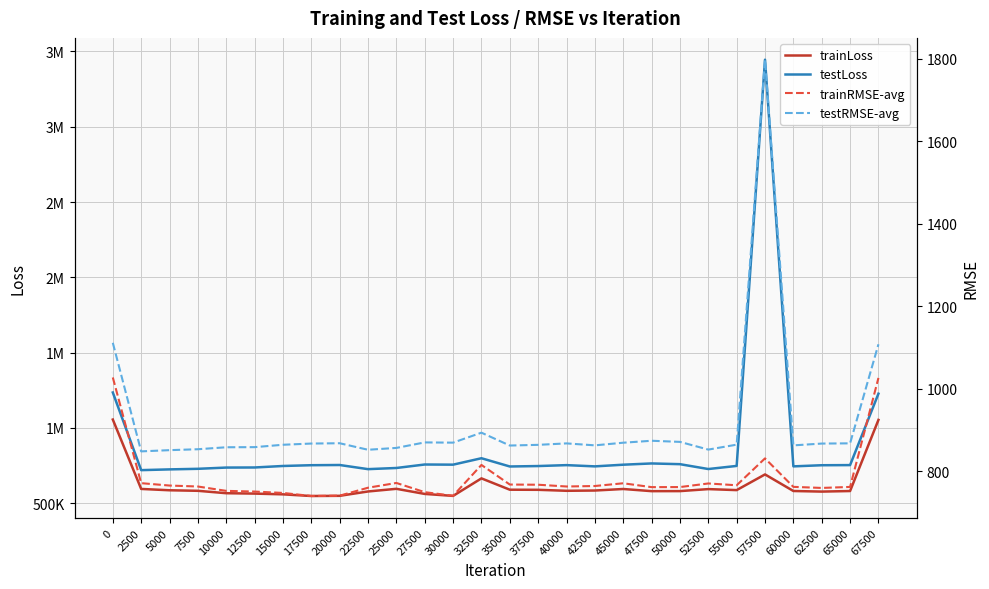

What is the value of the trainRMSE-avg point at the 9th from the left?

740.8